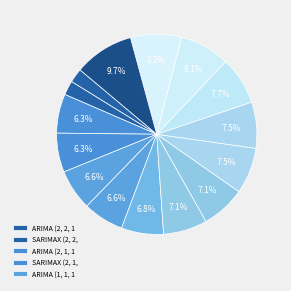

How many slices are in this pie chart?

15